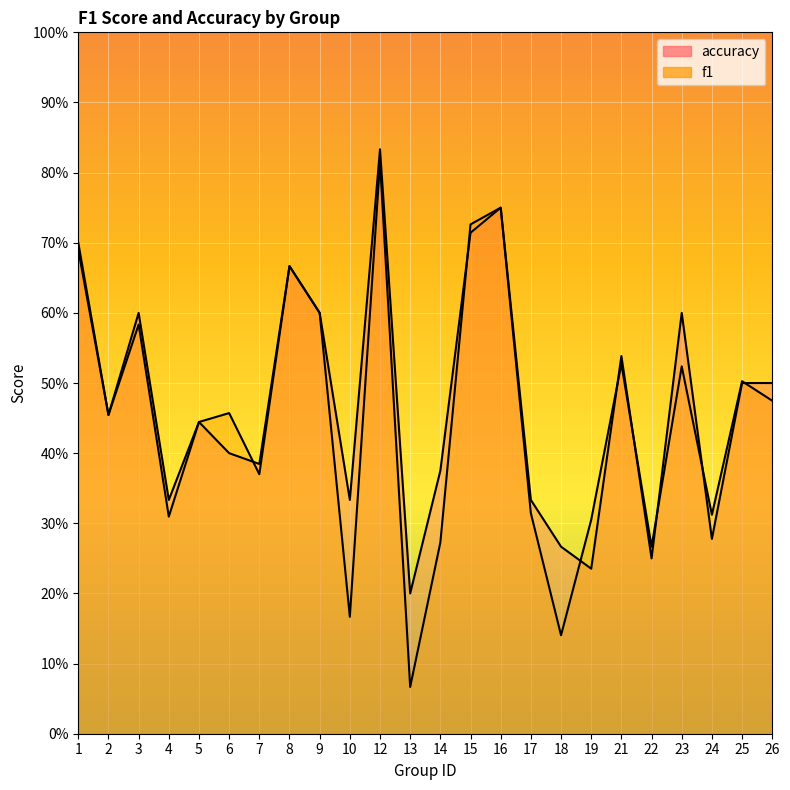

Read the f1 value at 14.

0.3